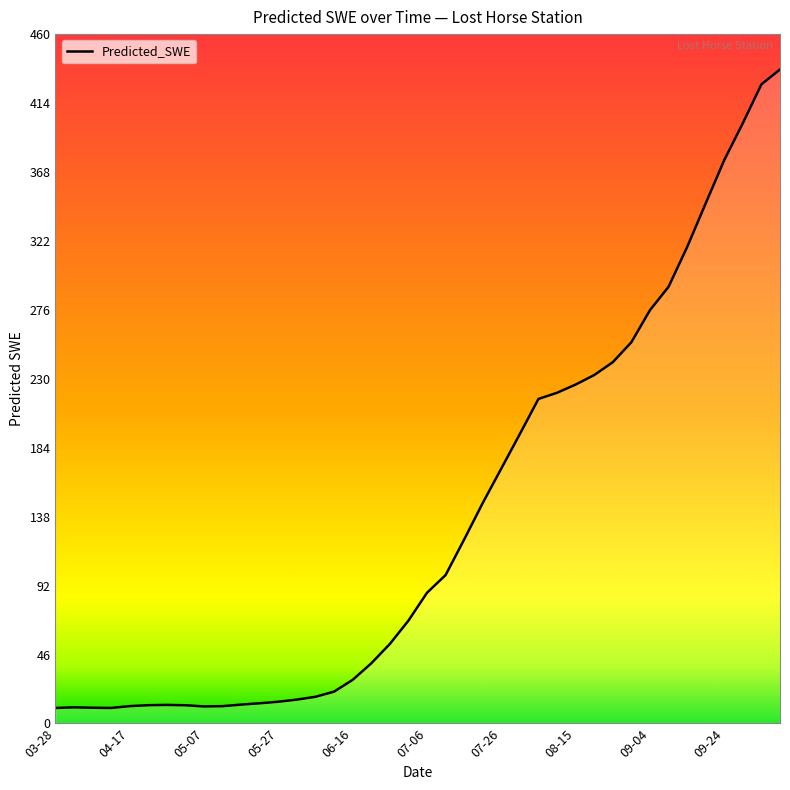

What is the maximum value shown in the chart?

436.4